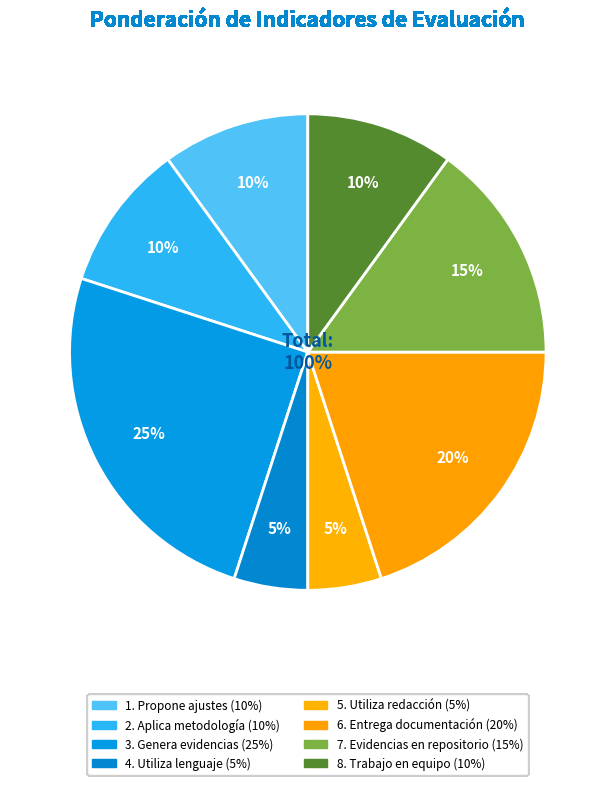

How many segments does this pie chart have?

8